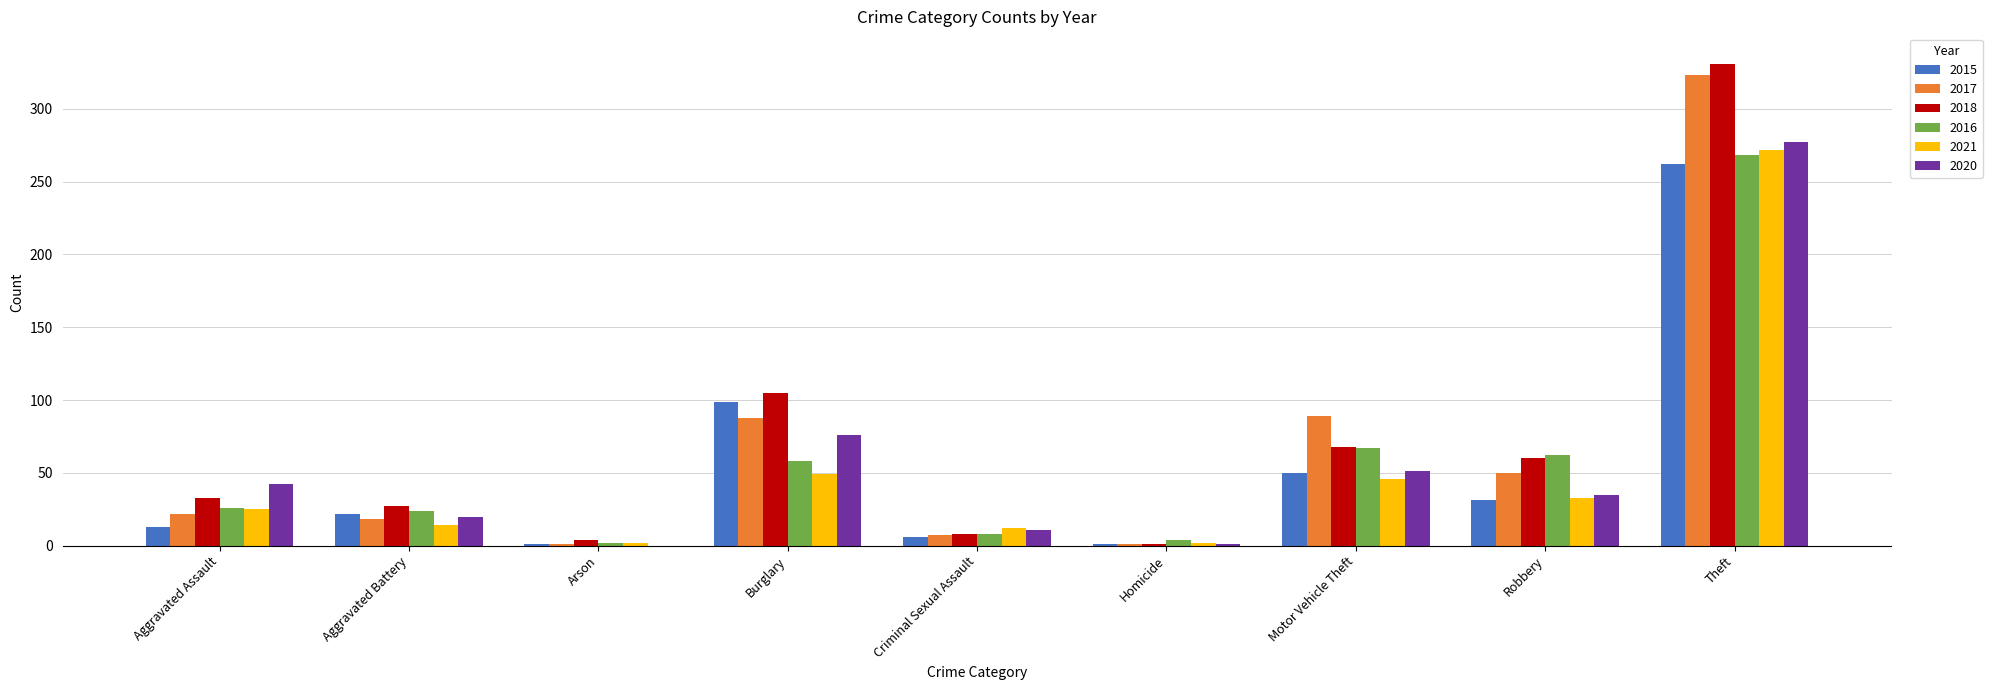

Between Aggravated Battery and Motor Vehicle Theft, which series saw the biggest shift?

2017